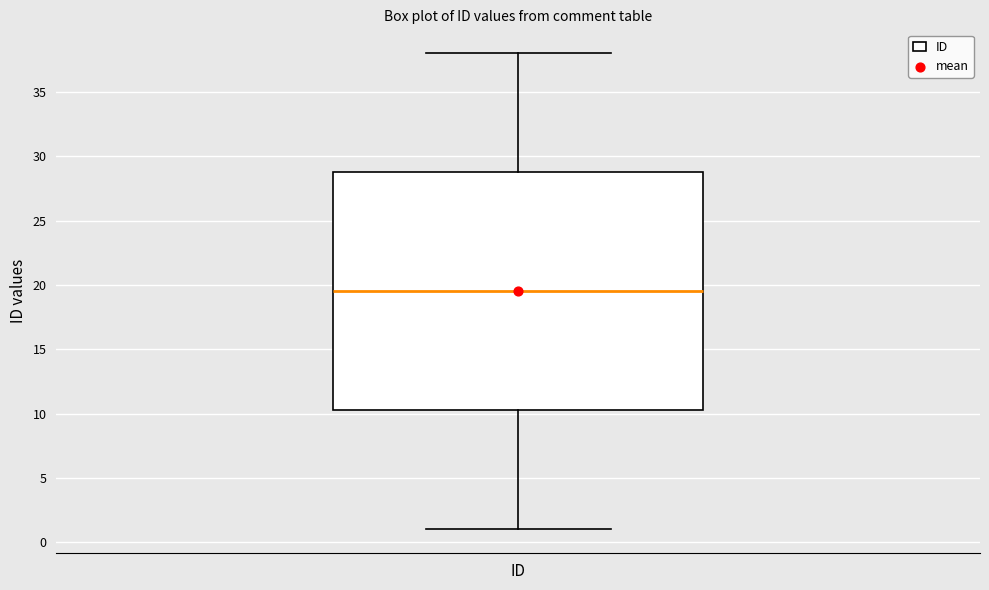

Where is the lower edge of the box for ID on the y-axis? The values are not printed on the chart, so give them approximately, as read against the axis.

10.5